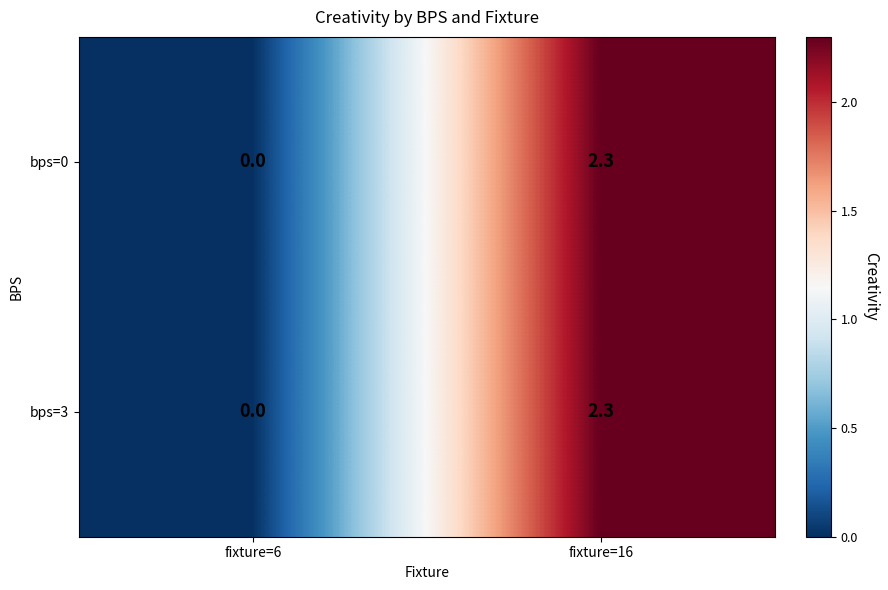

At which label is bps=3 closest to 1?

fixture=6